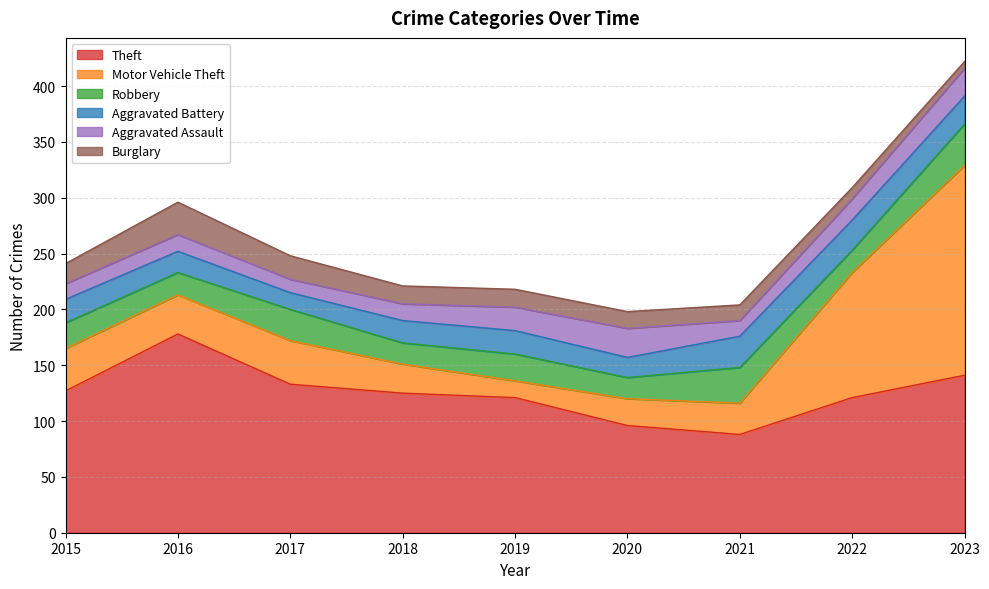

Which series has the largest range (max minus min)?

Motor Vehicle Theft